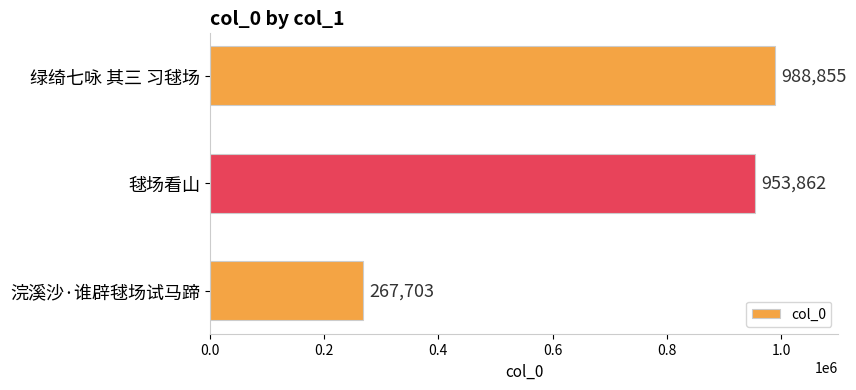

Reading bottom to top, transcribe all the data shown in this chart.

浣溪沙·谁辟毬场试马蹄=267703	毬场看山=953862	绿绮七咏 其三 习毬场=988855